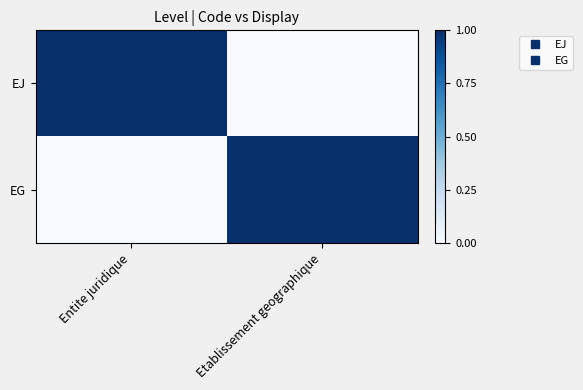

At how many categories does at least one series exceed 0?

2